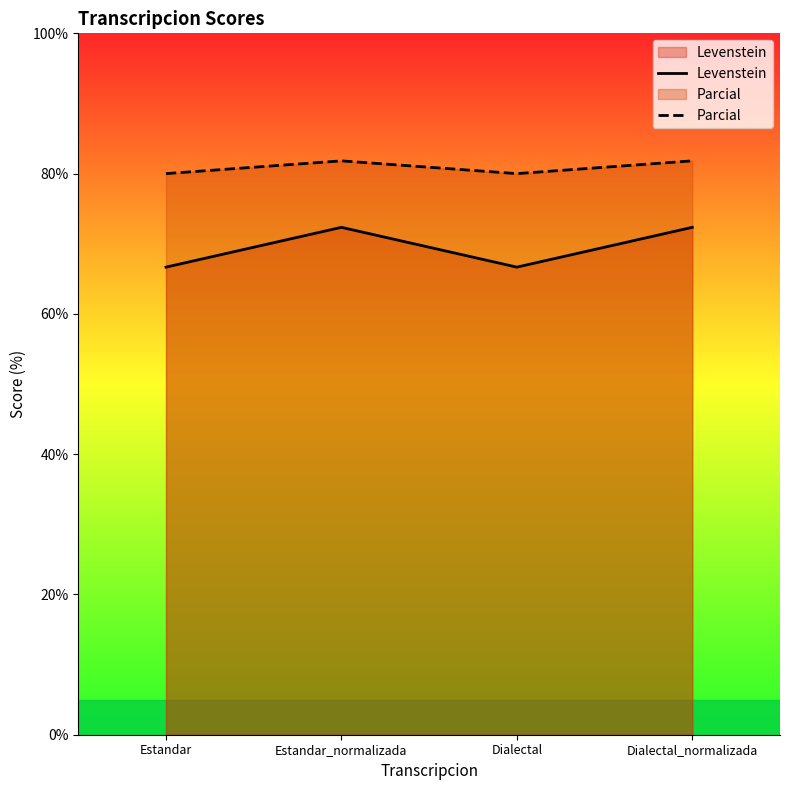

Count the number of data series in this chart.

2